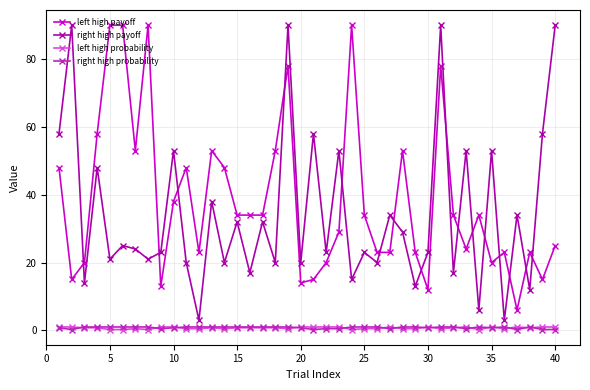

How many times do left high payoff and right high payoff cross each other?

16